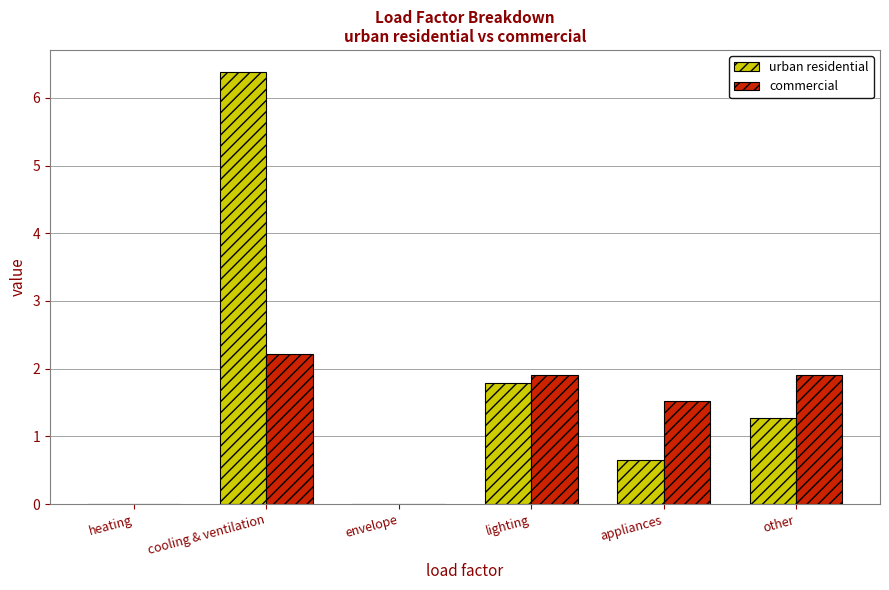

Count the number of categories in the chart.

6